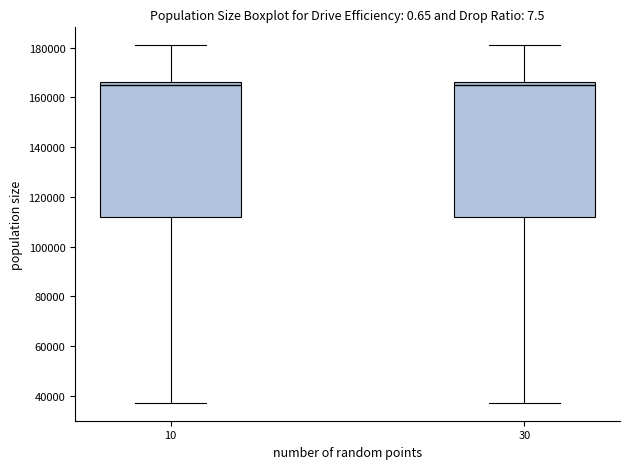

Reading left to right, transcribe this box plot: for each box, give where its median line is, the range the box spans, and where its two whiskers end, as read against the y-axis. The values are not printed on the chart, so give them approximately, as read against the axis.

10: median 164000, box 112000 to 166000, whiskers 38000 to 180000
30: median 164000, box 112000 to 166000, whiskers 38000 to 180000